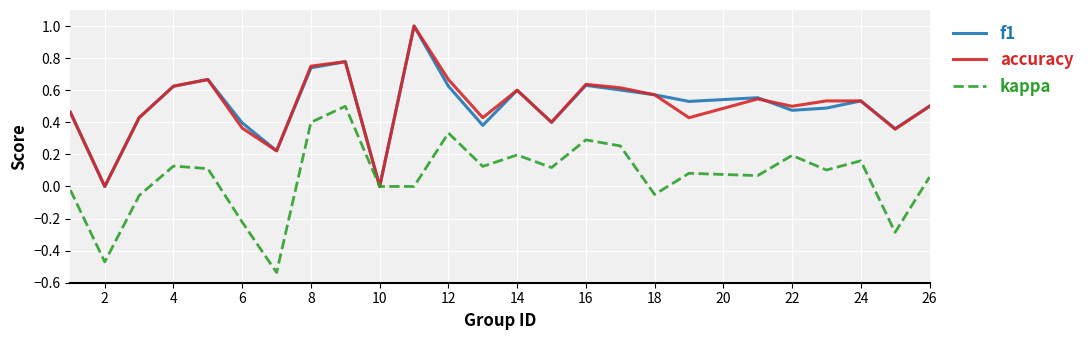

In accuracy, how many points are higher than both neighbors (excluding endpoints)?

6